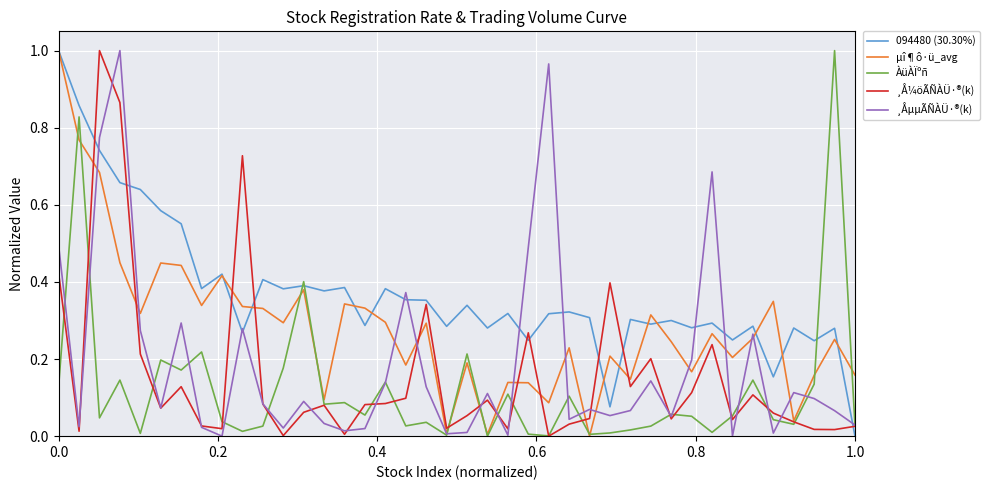

What is the sum of all µî¶ô·ü_avg values?

11.3